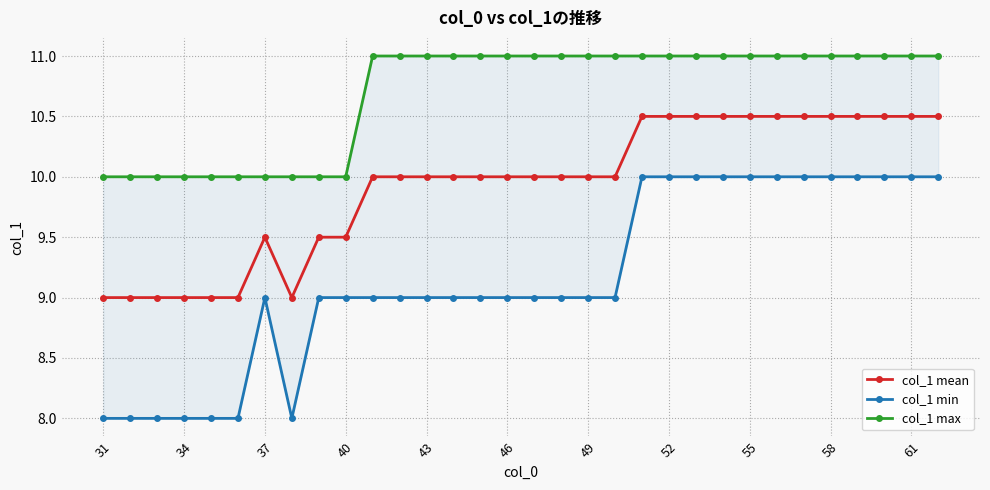

What is the highest value of the col_1 mean series?

10.5